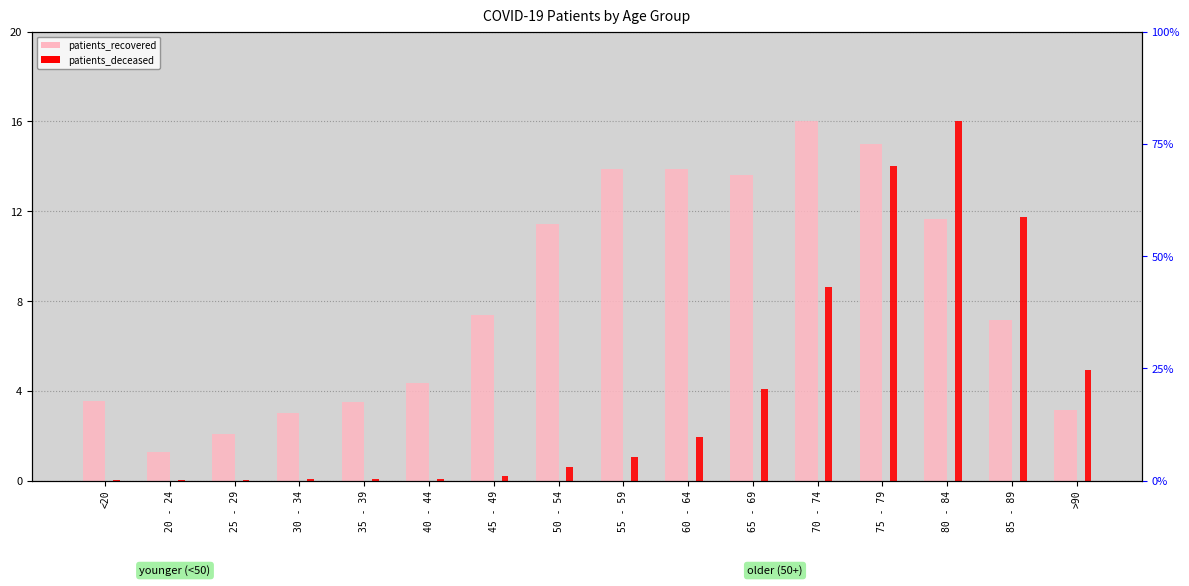

What is the sum of the patients_recovered values at 40 - 44 and 25 - 29?

6.4